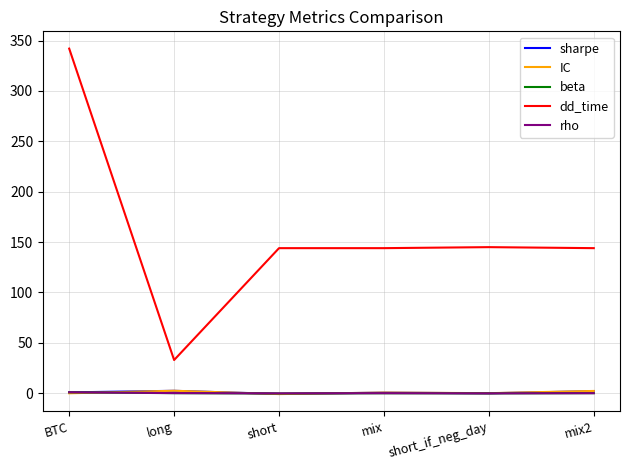

What is the average value of the sharpe series?

0.9